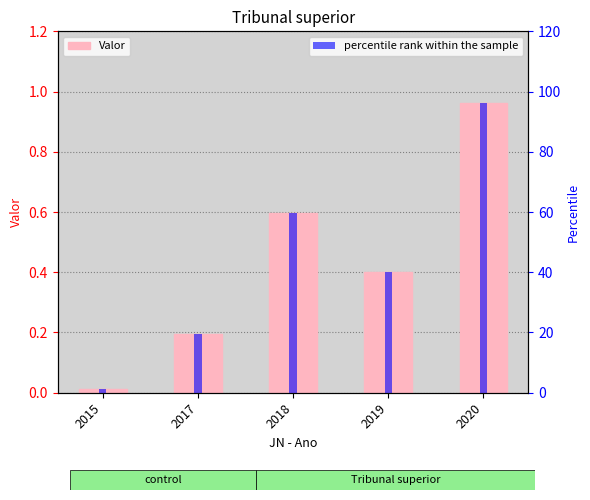

Are the bars horizontal?

No